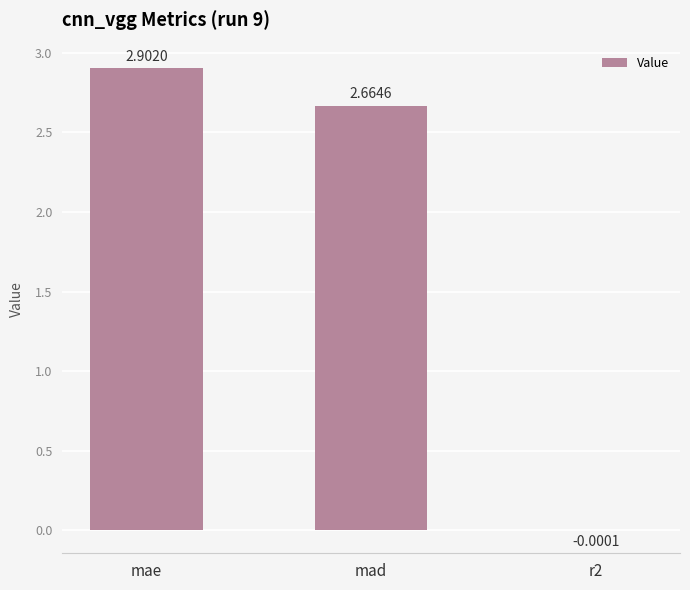

What is the sum of all values?

5.6